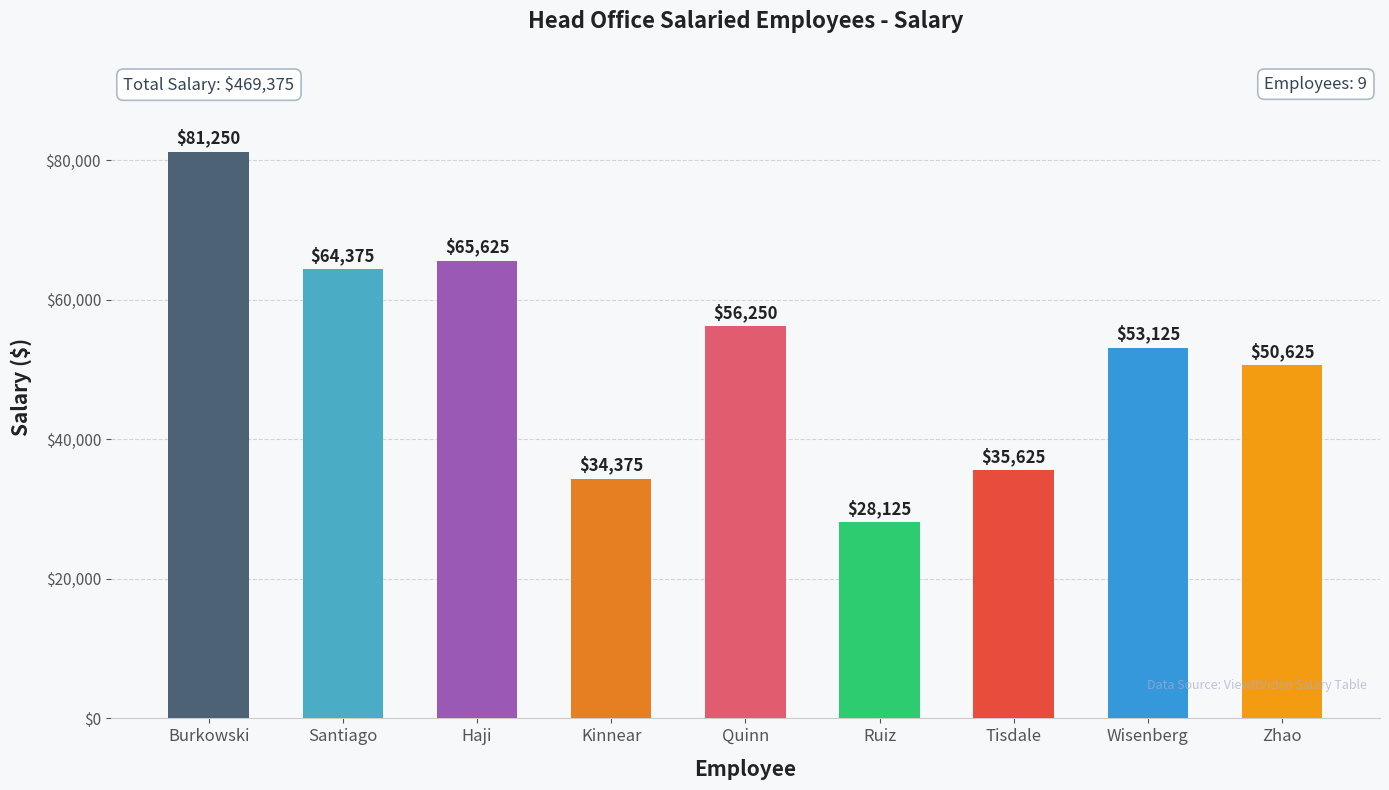

At which category does the chart reach its peak across all series?

Burkowski